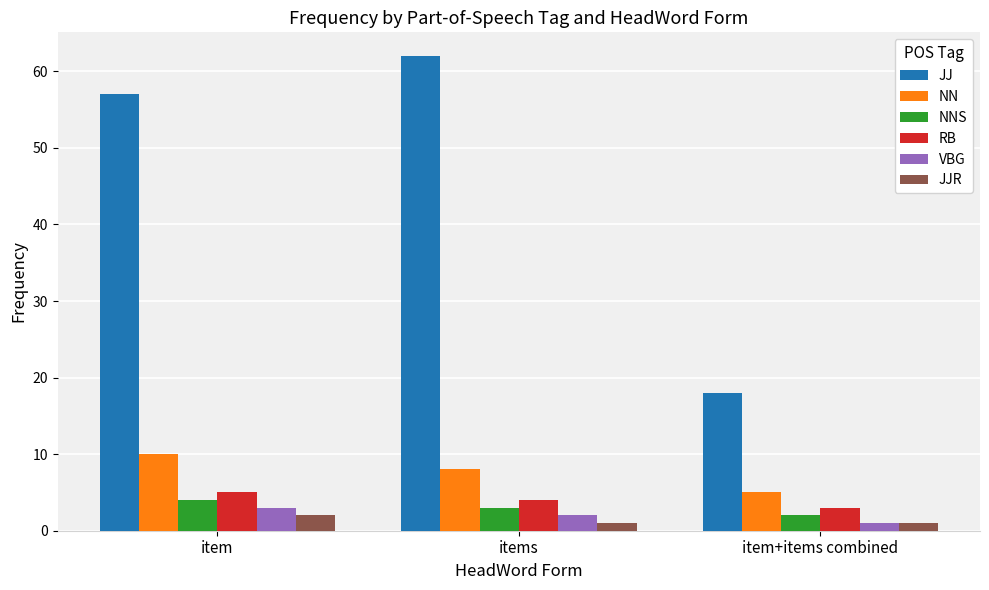

Is it true that JJ equals 16 at items?

False